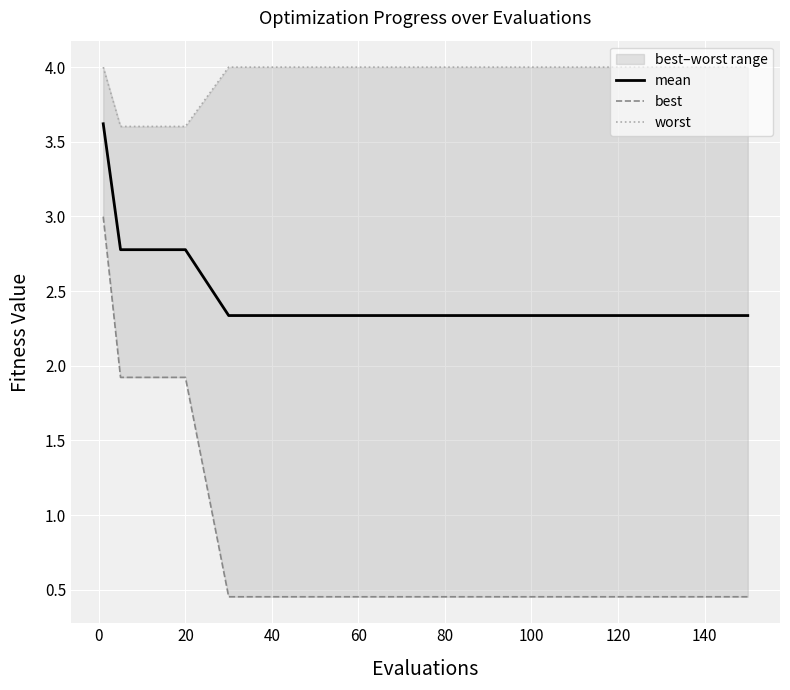

What is the difference between the maximum and second lowest values in the worst series?

0.4